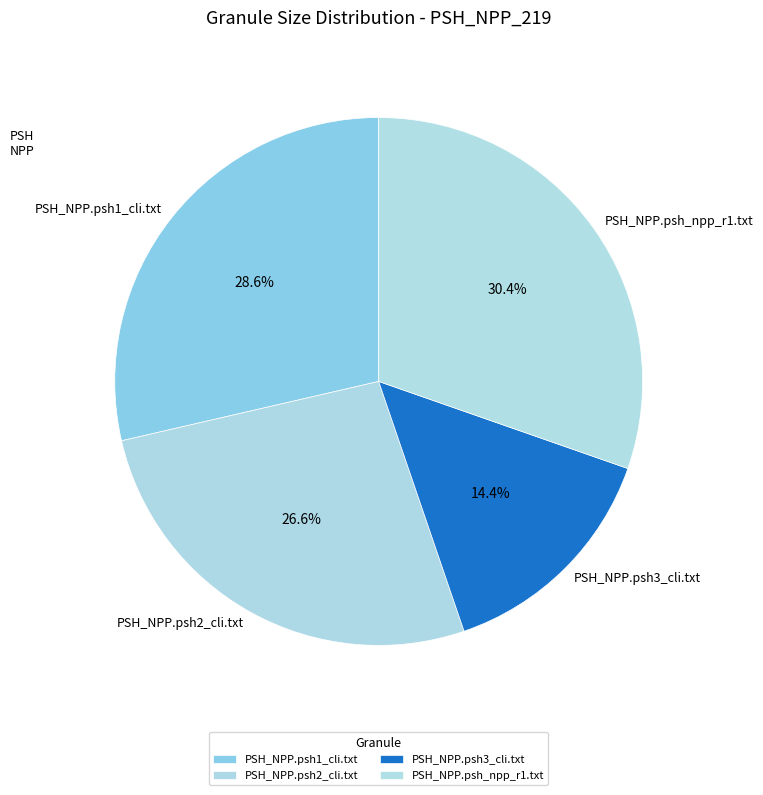

Rank the categories by value from lowest to highest.

PSH_NPP.psh3_cli.txt, PSH_NPP.psh2_cli.txt, PSH_NPP.psh1_cli.txt, PSH_NPP.psh_npp_r1.txt